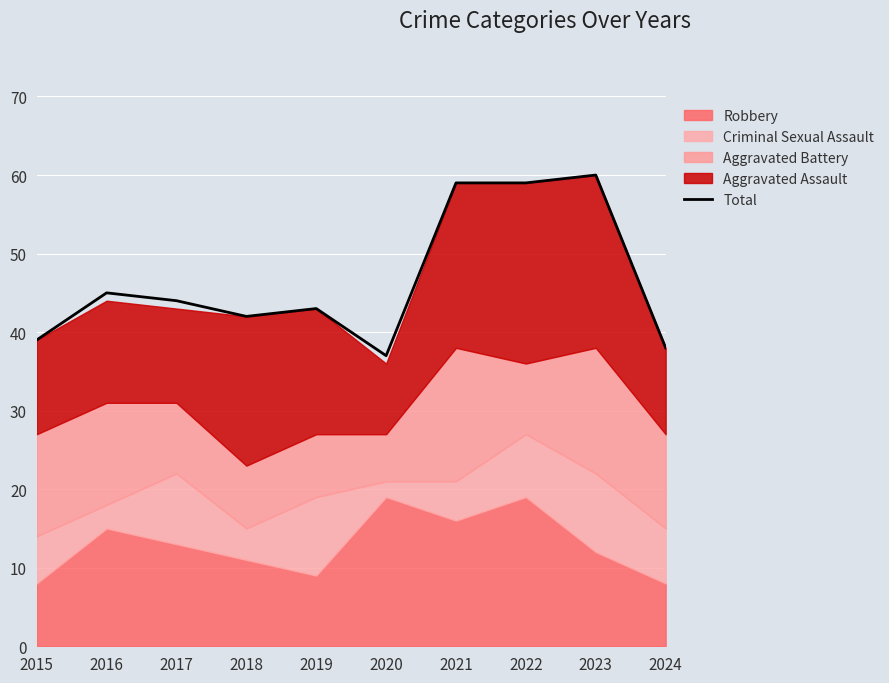

The value at 2023 is 60. True or false?

True